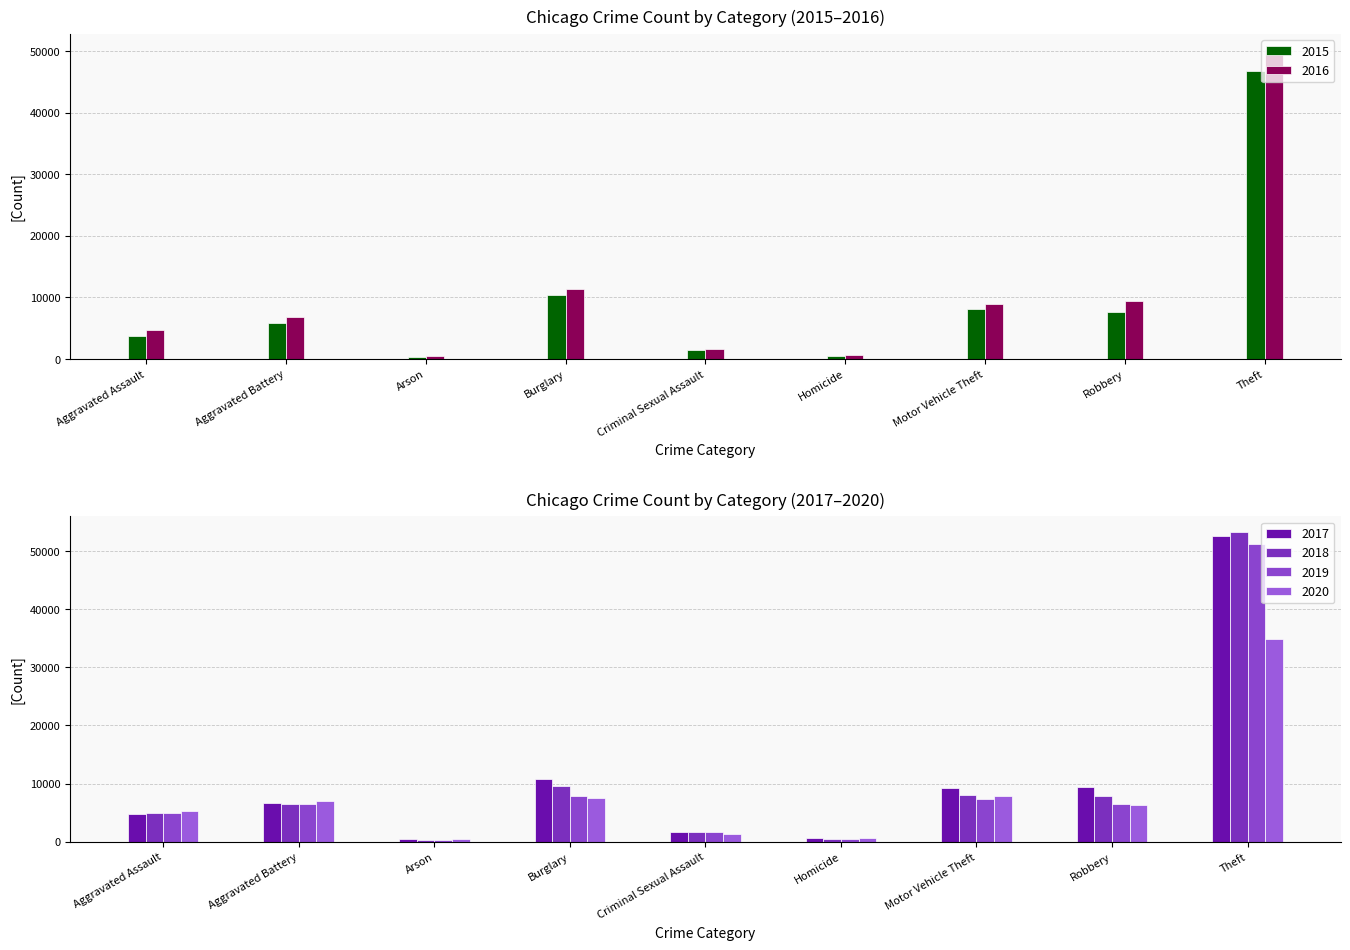

What is the maximum value for 2019?

51201